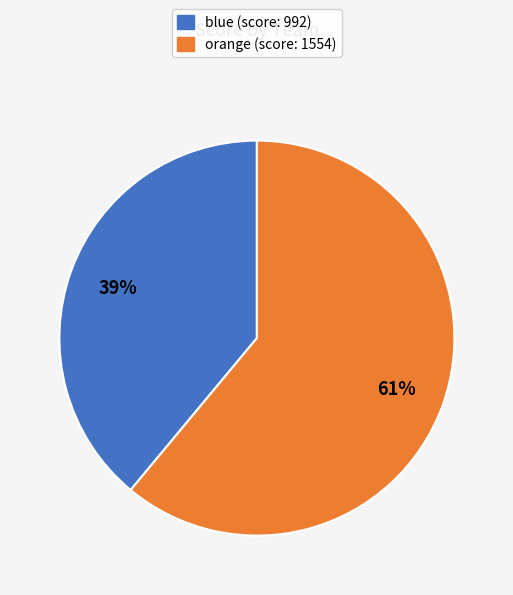

What percentage is the blue slice, to the nearest percent?

39%